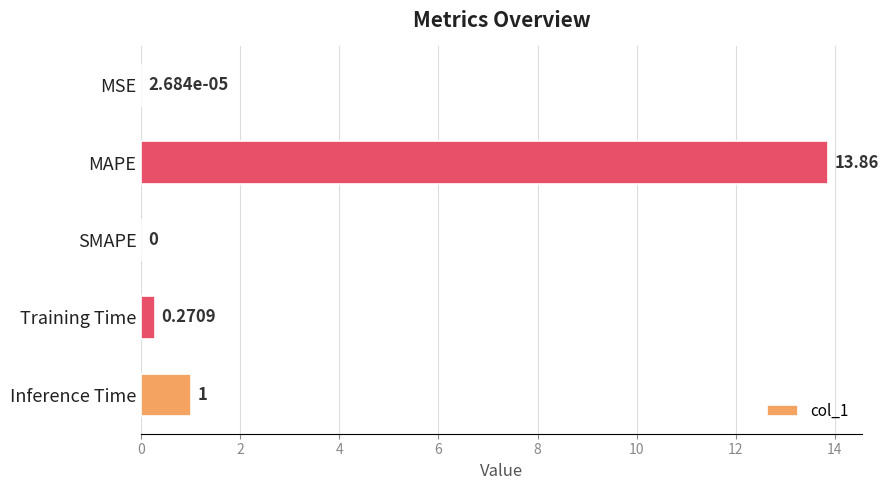

How many values exceed 0?

4